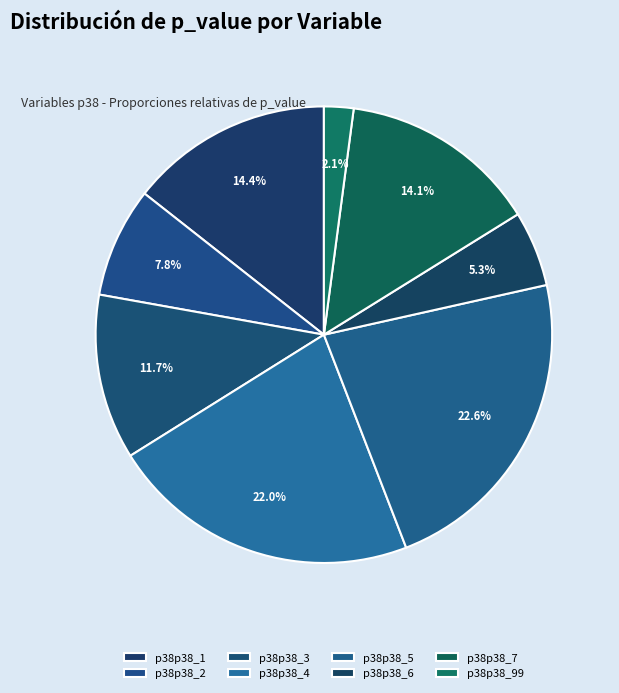

What is the change in value from p38p38_1 to p38p38_6?

-0.4